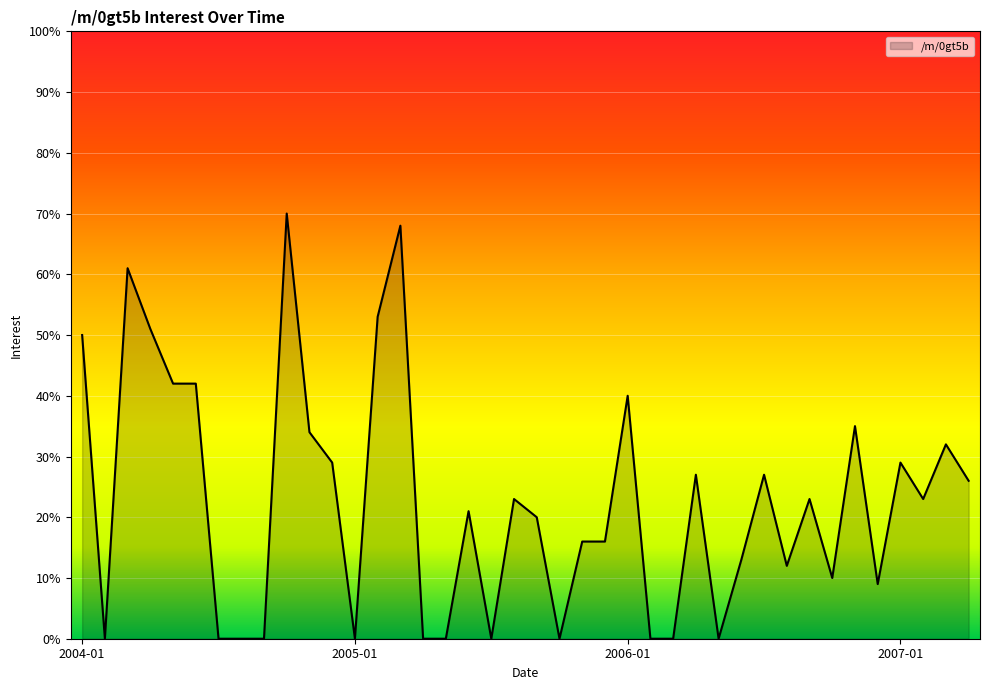

What is the maximum value shown in the chart?

70